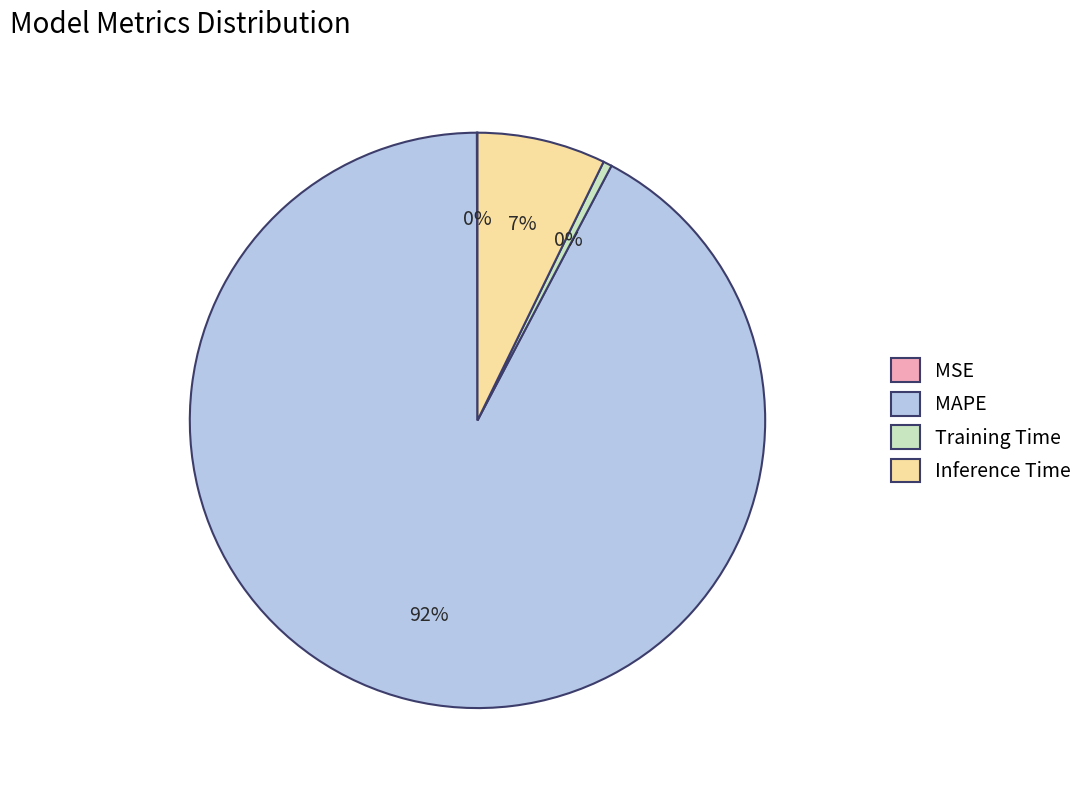

Which category accounts for the majority?

MAPE